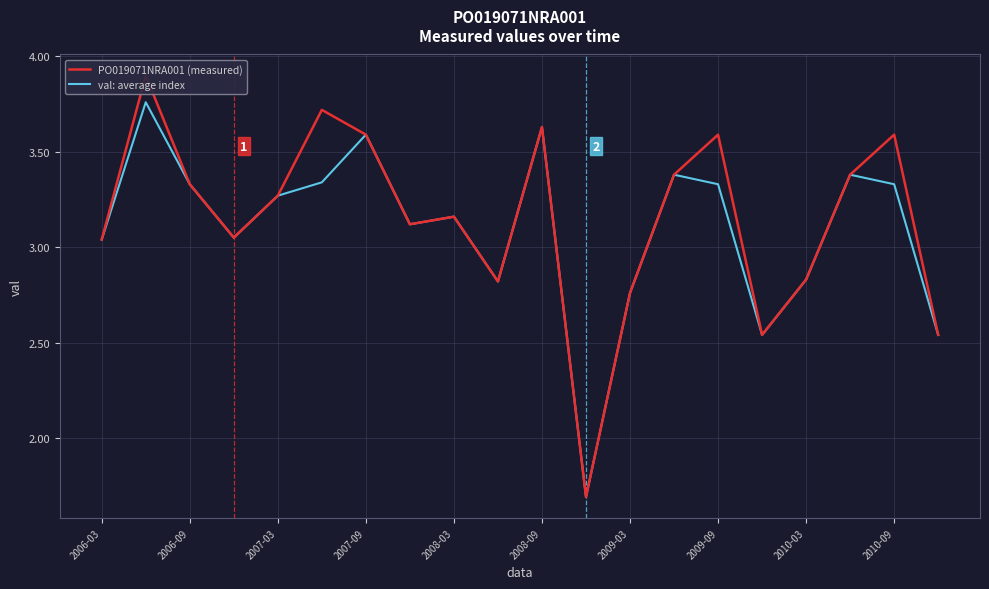

Where does the val: average index series first go above 3?

2006-03